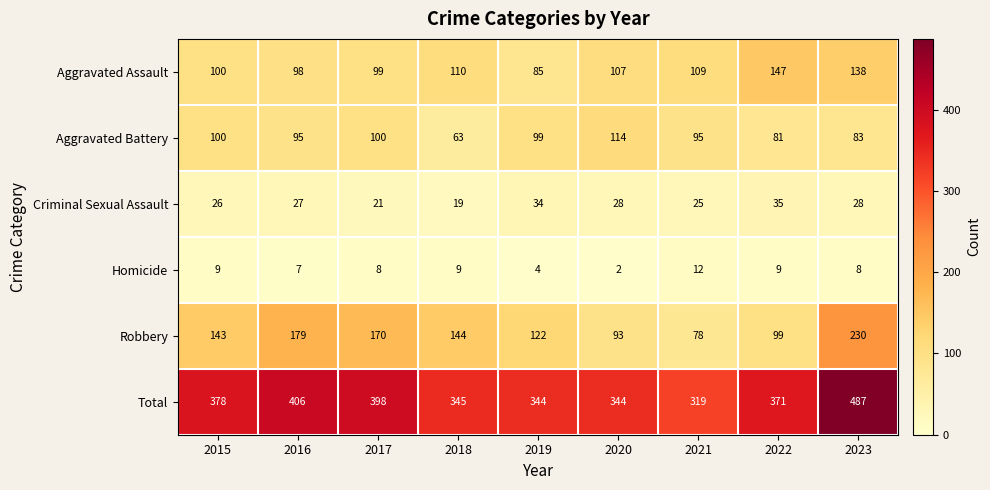

How many categories are shown in the chart?

9